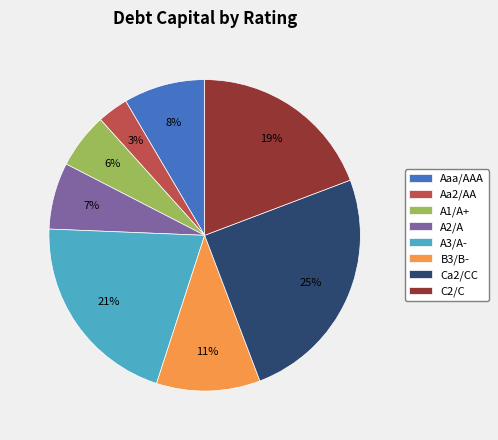

Is it true that A1/A+ is 6% of the pie?

True